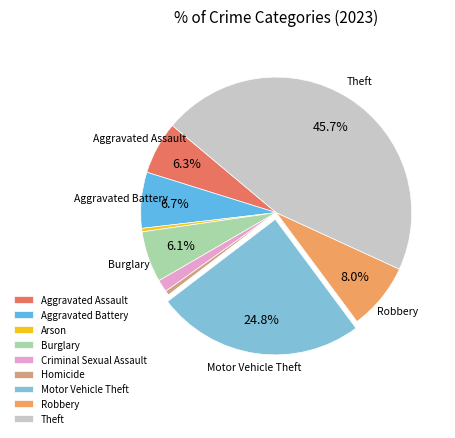

What is the largest slice in the pie chart?

Theft